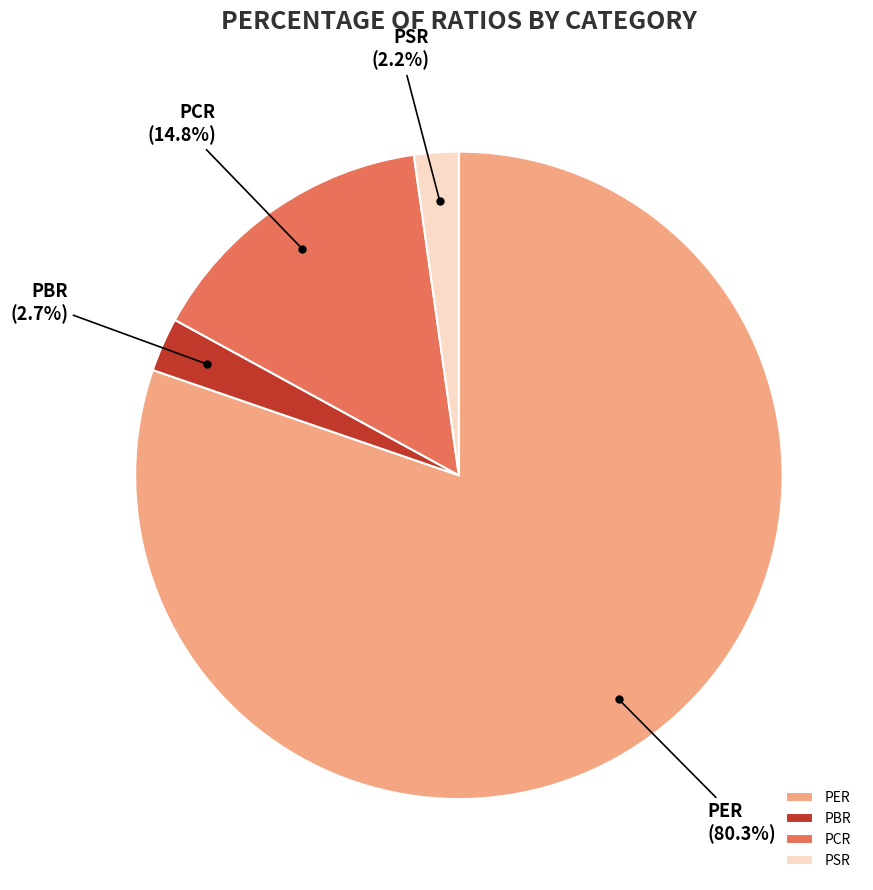

To the nearest percent, what is the difference between the PSR and PER slice percentages?

78%